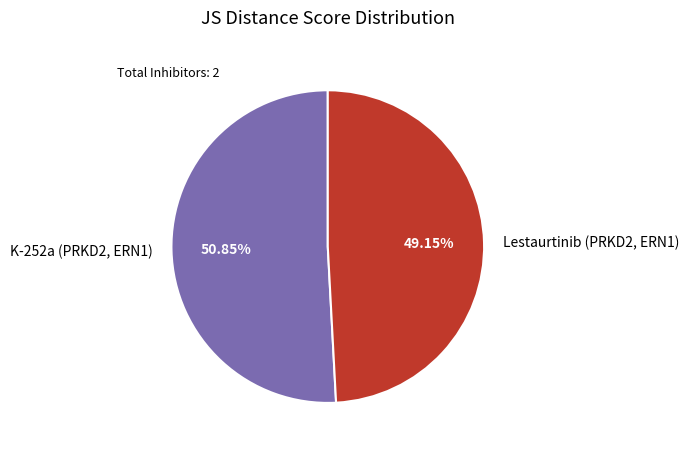

How many slices are in this pie chart?

2